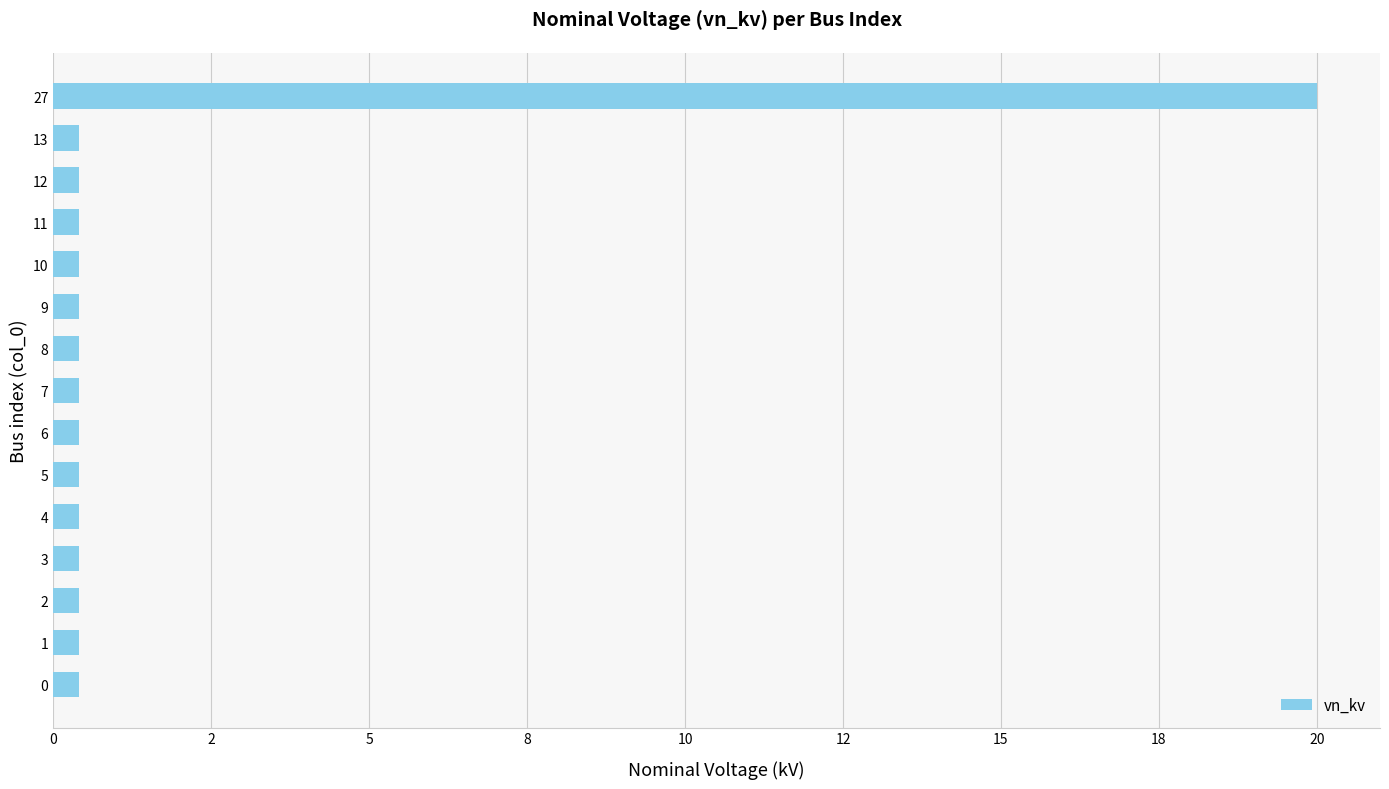

Does the chart contain any negative values?

No